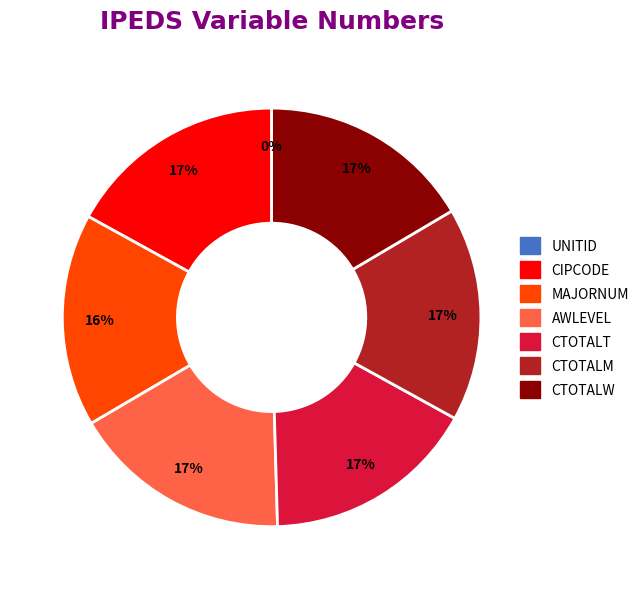

To the nearest percent, what is the average slice percentage?

14%